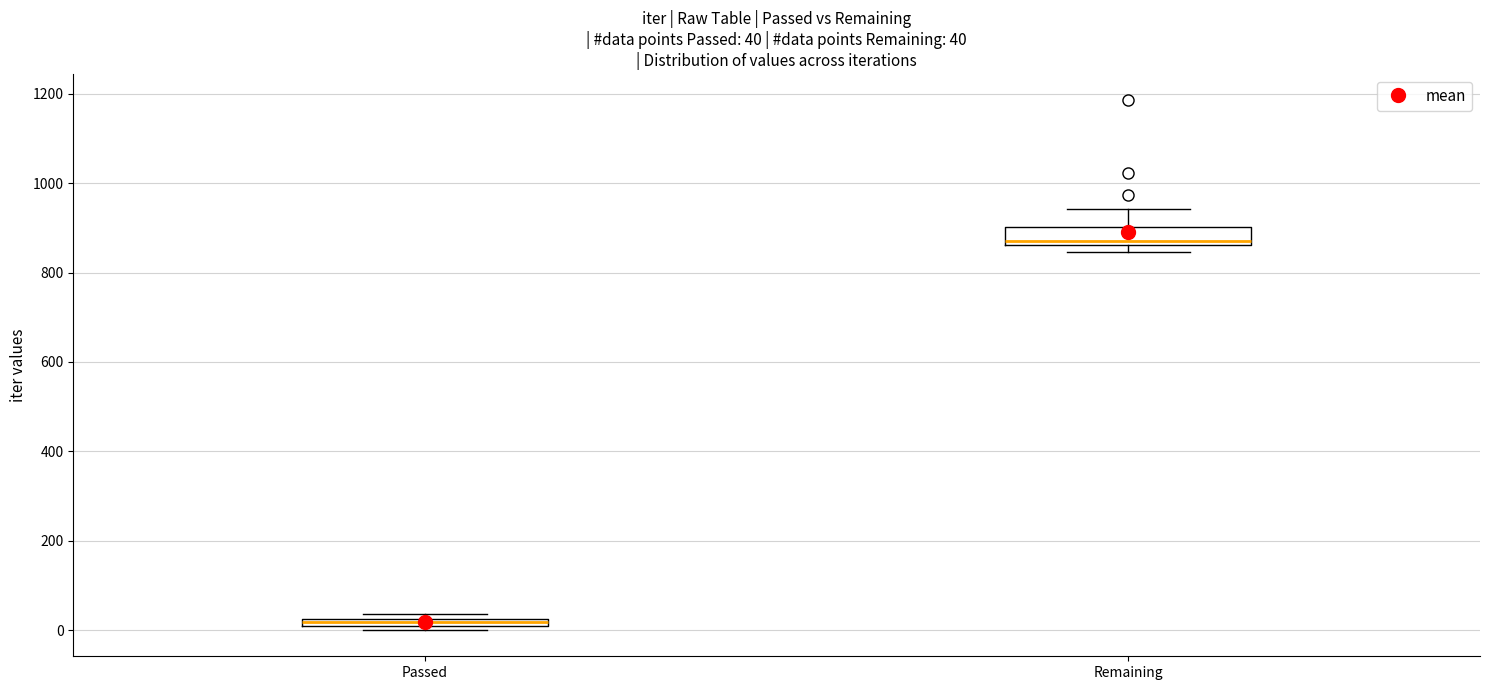

Which box has the lowest median line?

Passed